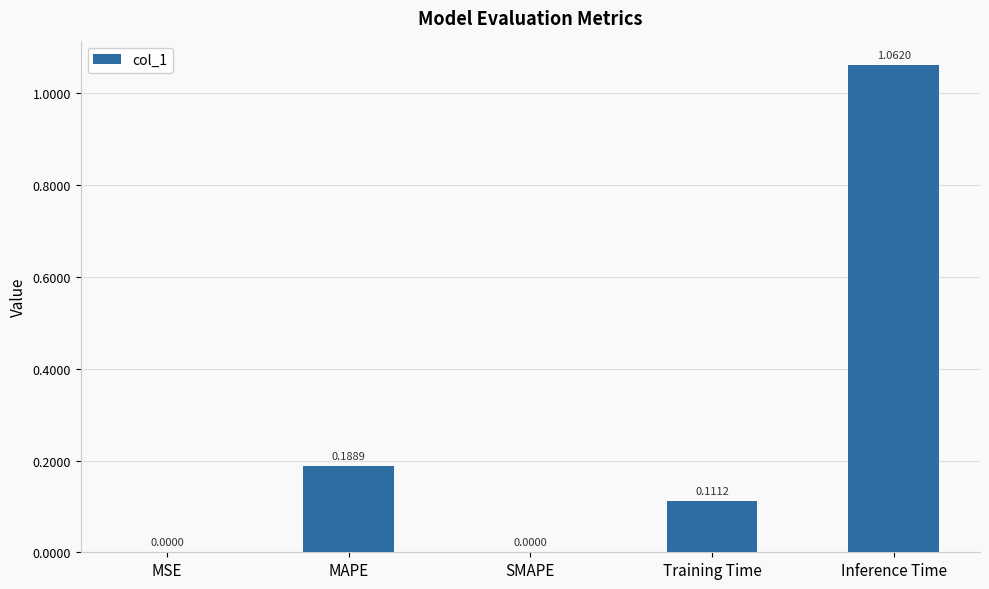

What is the sum of the values at Training Time and Inference Time?

1.2